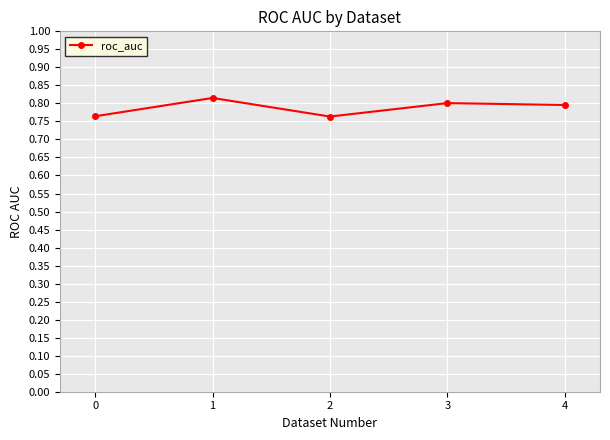

What is the difference between the maximum and minimum values?

0.1